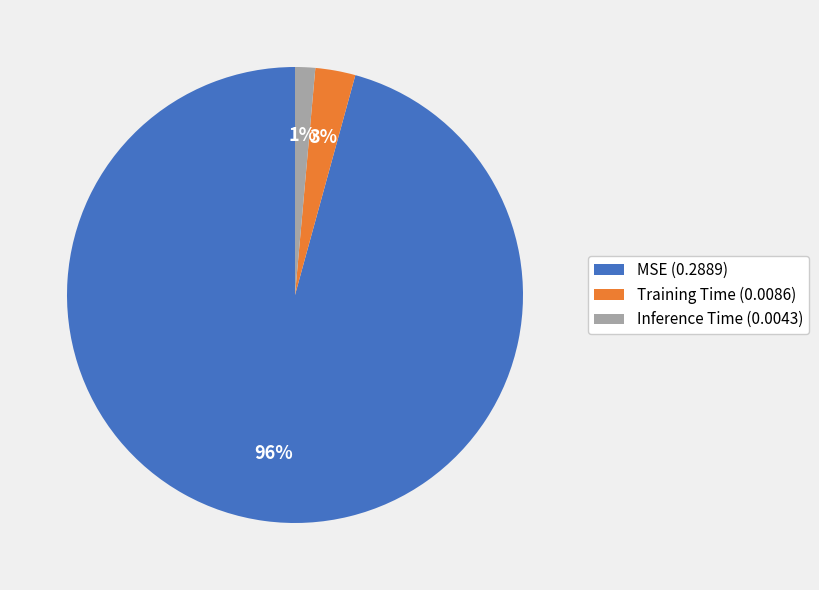

What percentage is the Inference Time slice, to the nearest percent?

1%